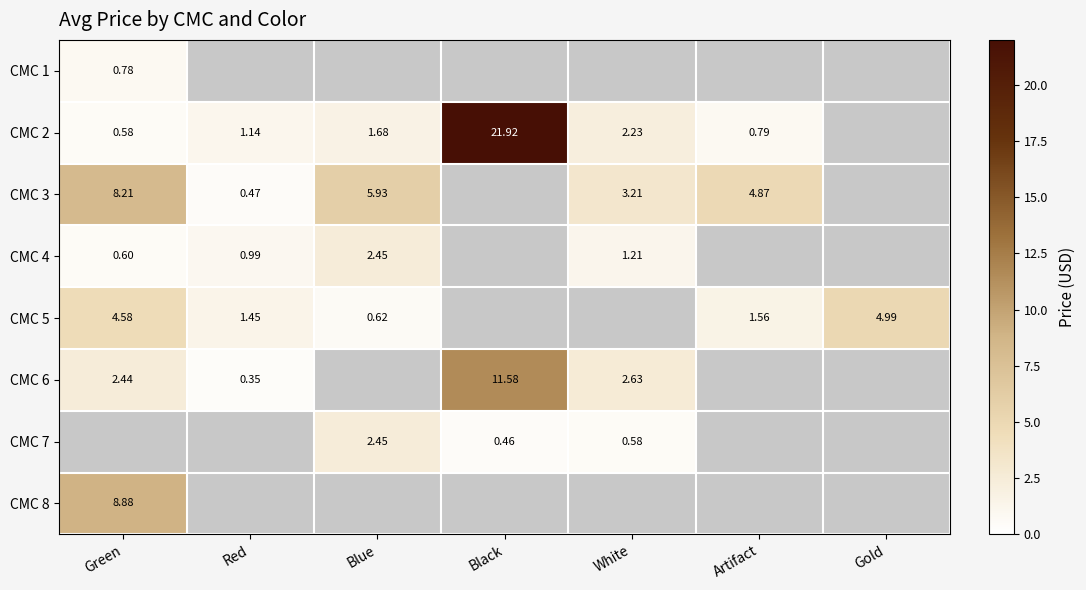

The value of CMC 2 at White is 2.2. True or false?

True